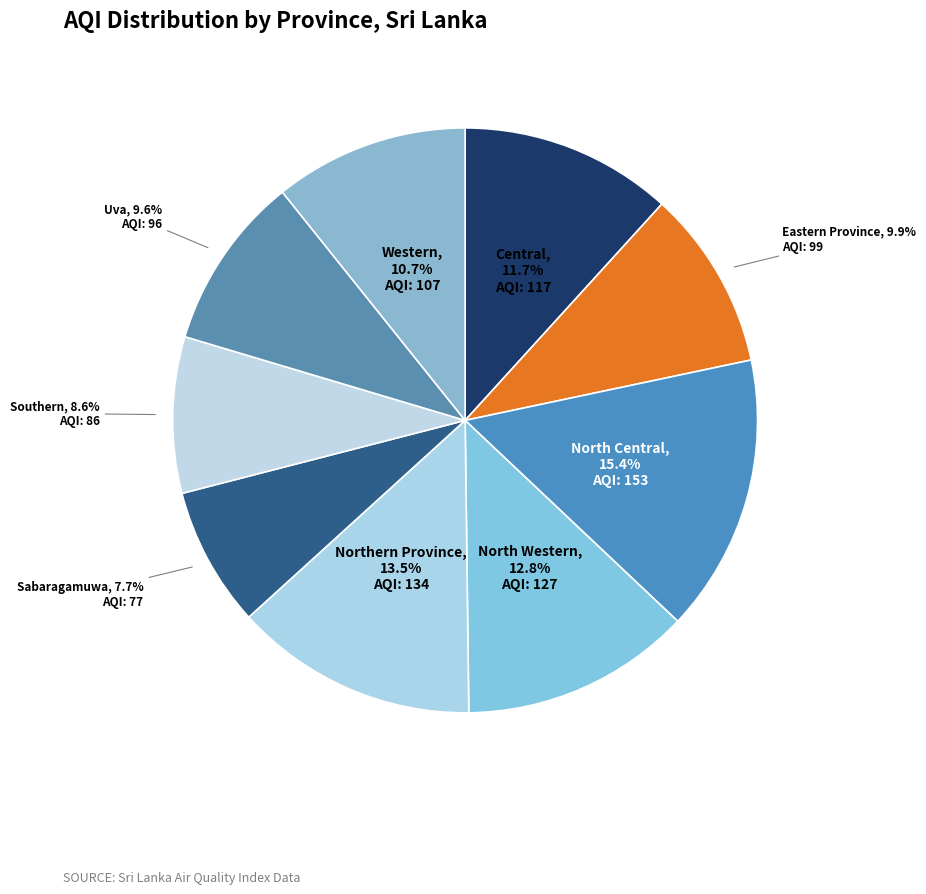

Combined, what portion of the pie is North Western and Sabaragamuwa?

20.5%